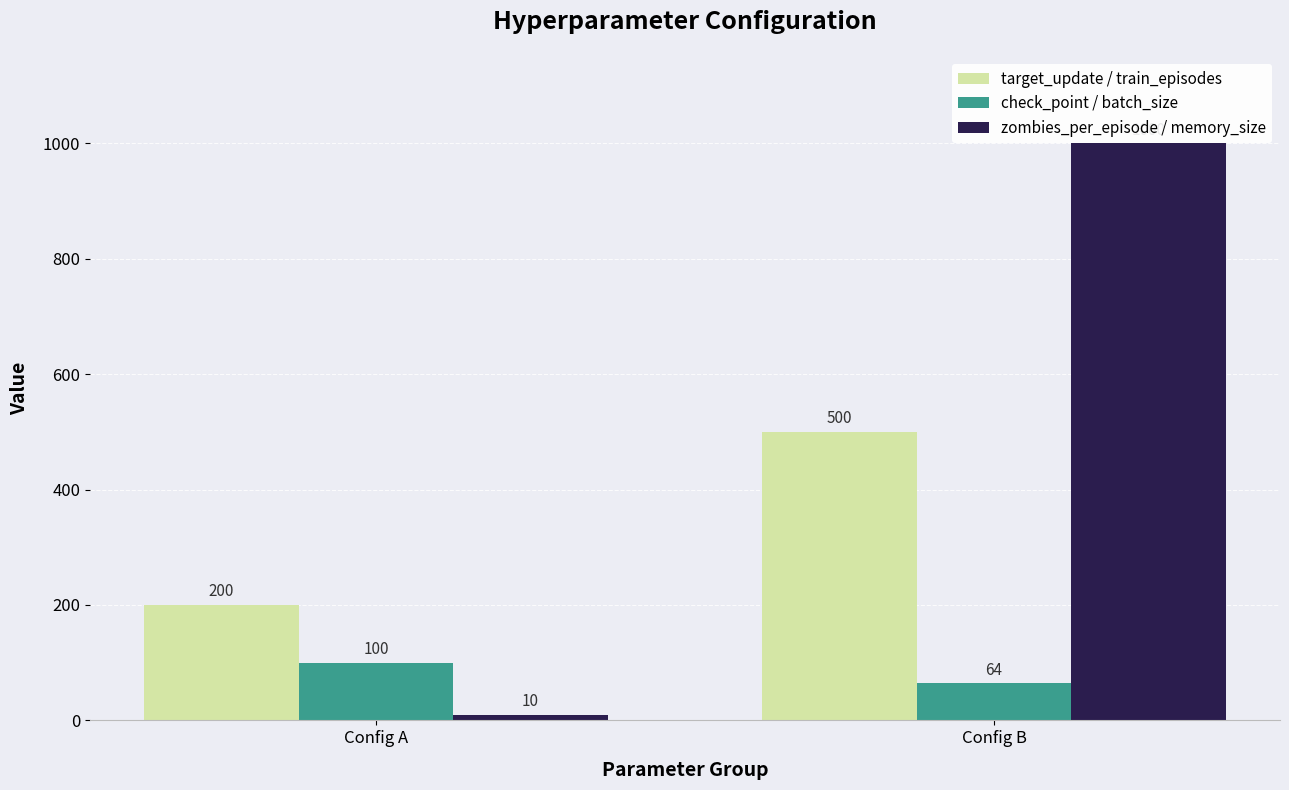

True or false: zombies_per_episode / memory_size has a value of 480 at Config B.

False